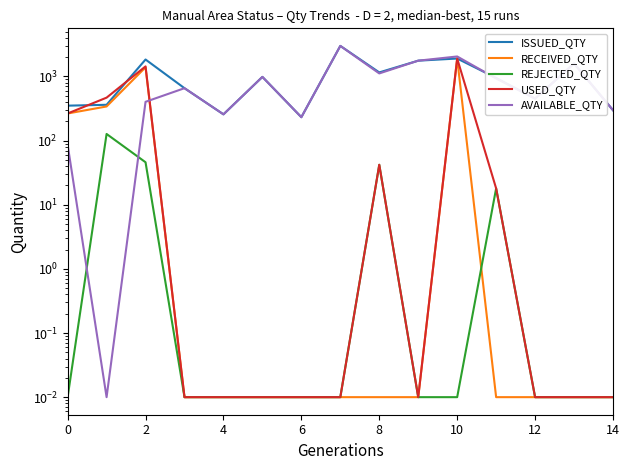

Between 6 and 8, which series saw the biggest shift?

ISSUED_QTY